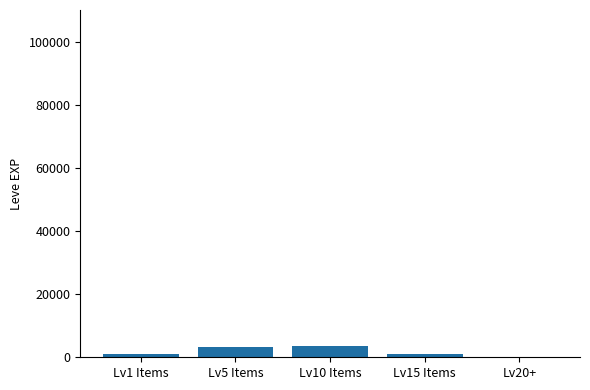

Is it true that the value at Lv5 Items is 3170?

True